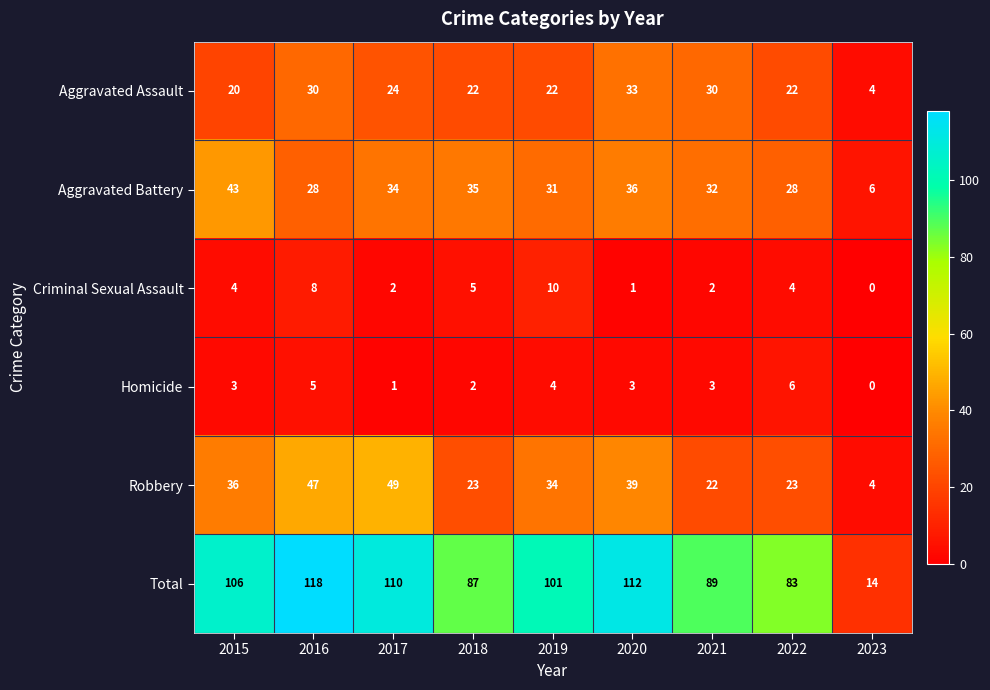

List the series in order of their peak value, highest first.

Total, Robbery, Aggravated Battery, Aggravated Assault, Criminal Sexual Assault, Homicide